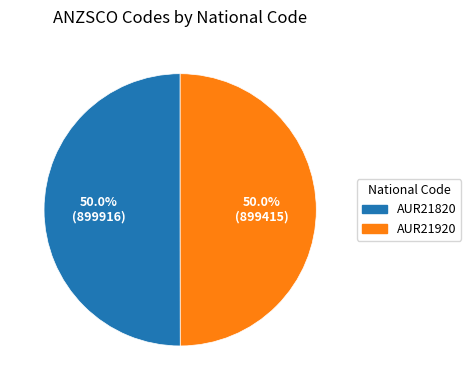

True or false: AUR21920 accounts for 59% of the total.

False